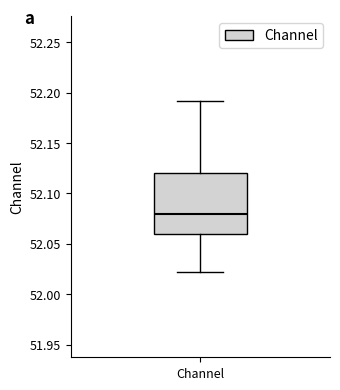

Transcribe this box plot: give where the median line is, the range the box spans, and where the two whiskers end, as read against the y-axis. The values are not printed on the chart, so give them approximately, as read against the axis.

median 52.08, box 52.06 to 52.12, whiskers 52.02 to 52.19